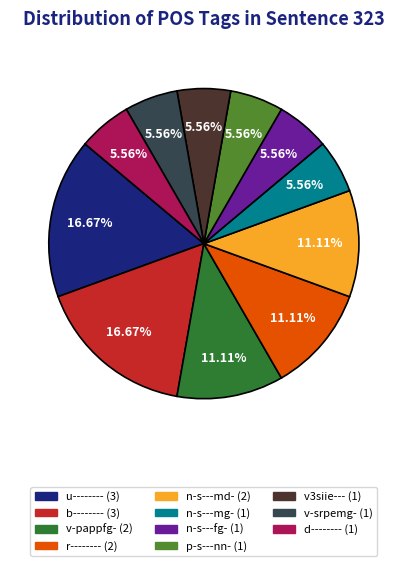

Does r-------- represent more than half of the total?

No